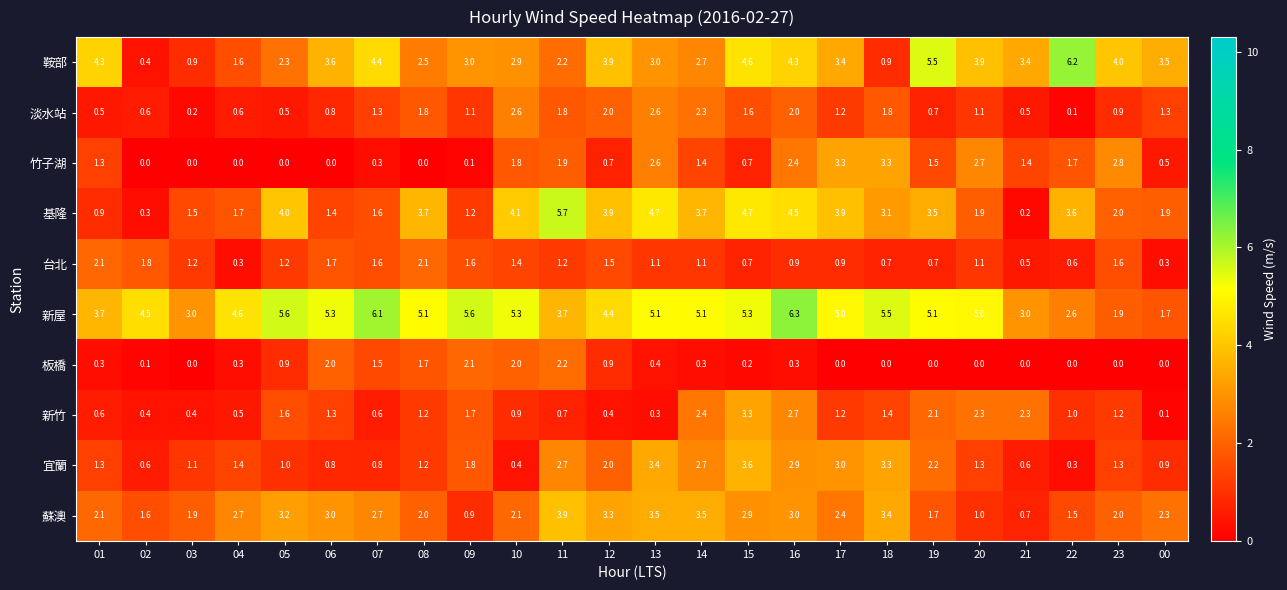

At which label is 淡水站 closest to 1?

23